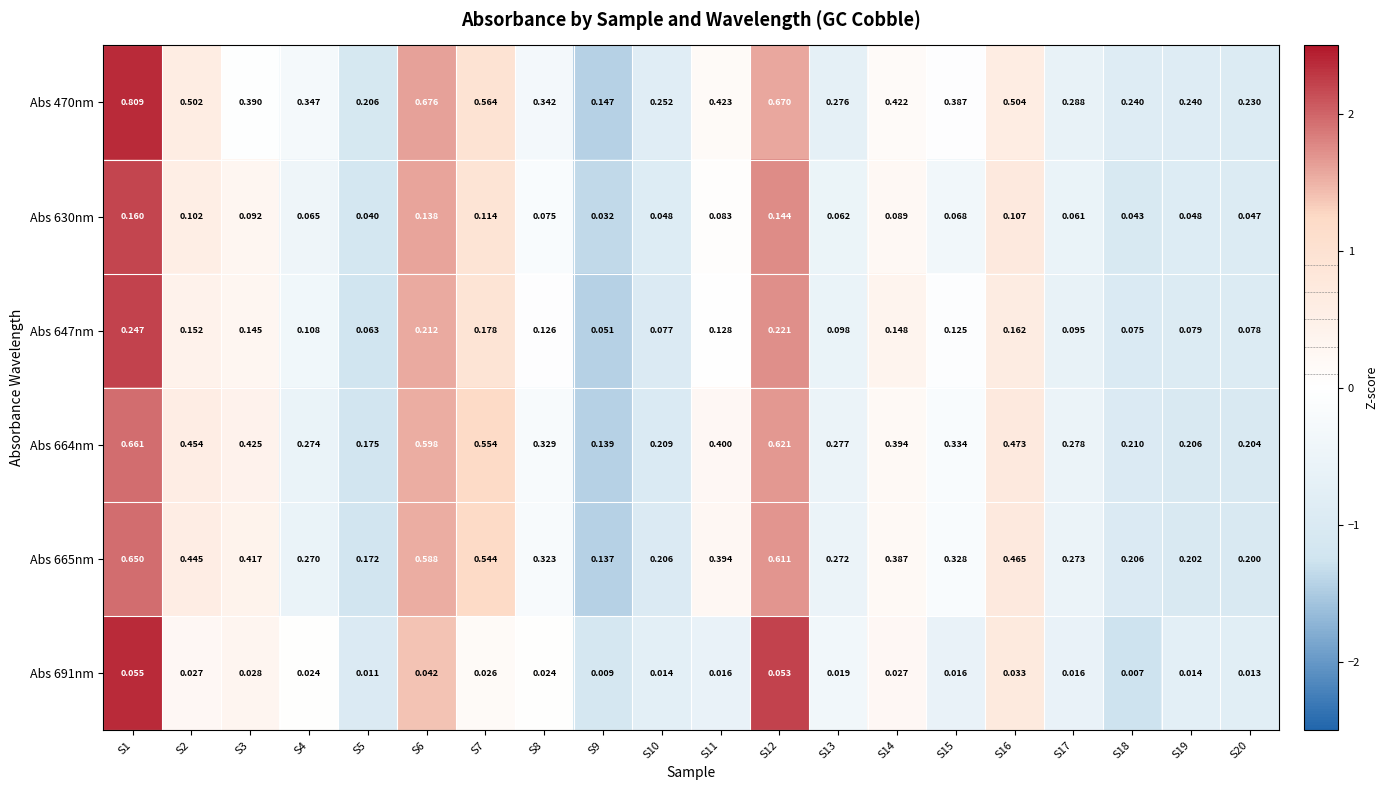

Is the value of Abs 665nm at S15 greater than the value of Abs 470nm at S2?

No